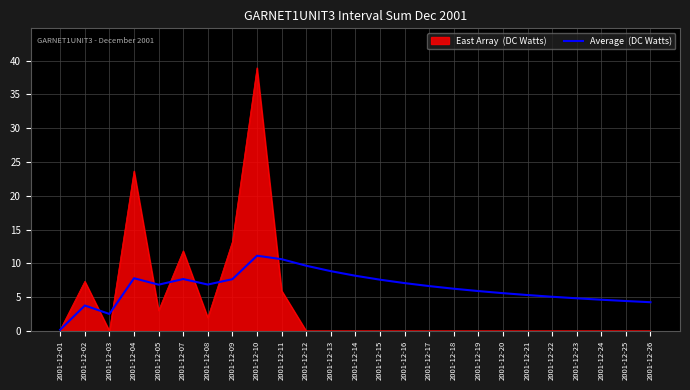

What is the difference between the highest and lowest values at 2001-12-26?

4.2